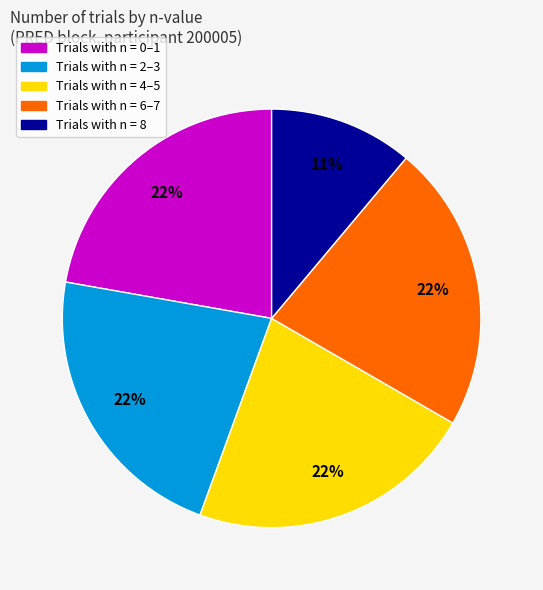

To the nearest percent, what is the average slice percentage?

20%